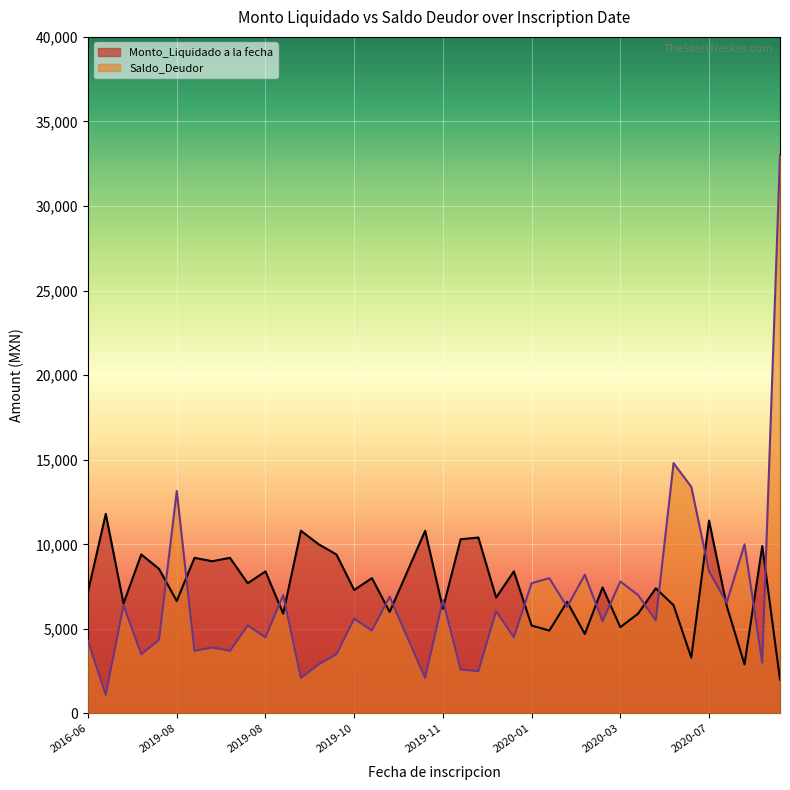

Which series has the largest total across all categories?

Monto_Liquidado a la fecha